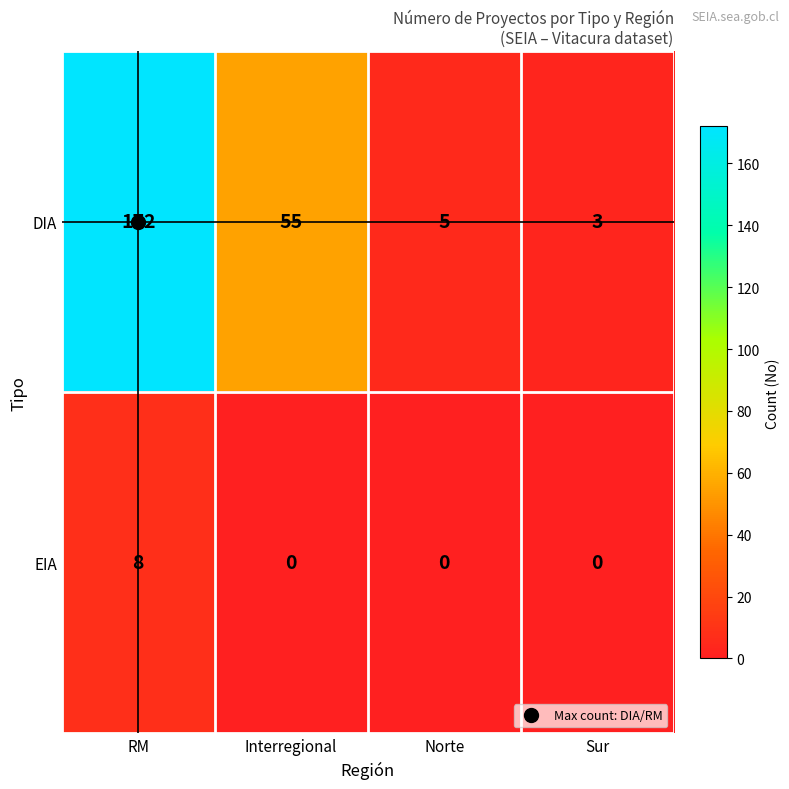

Which label corresponds to the largest value in the chart?

RM